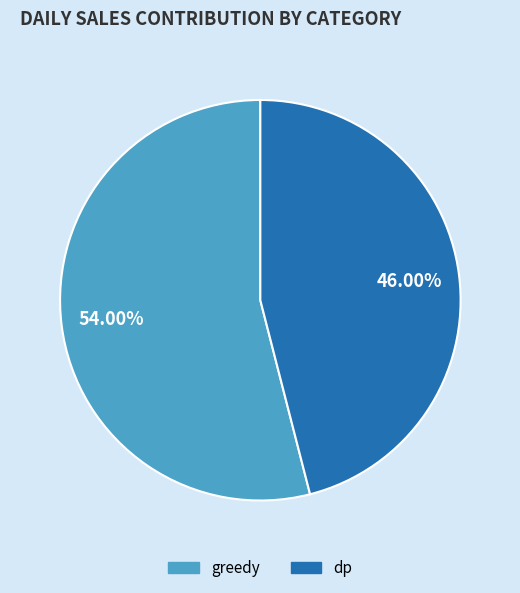

Between greedy and dp, which is larger?

greedy